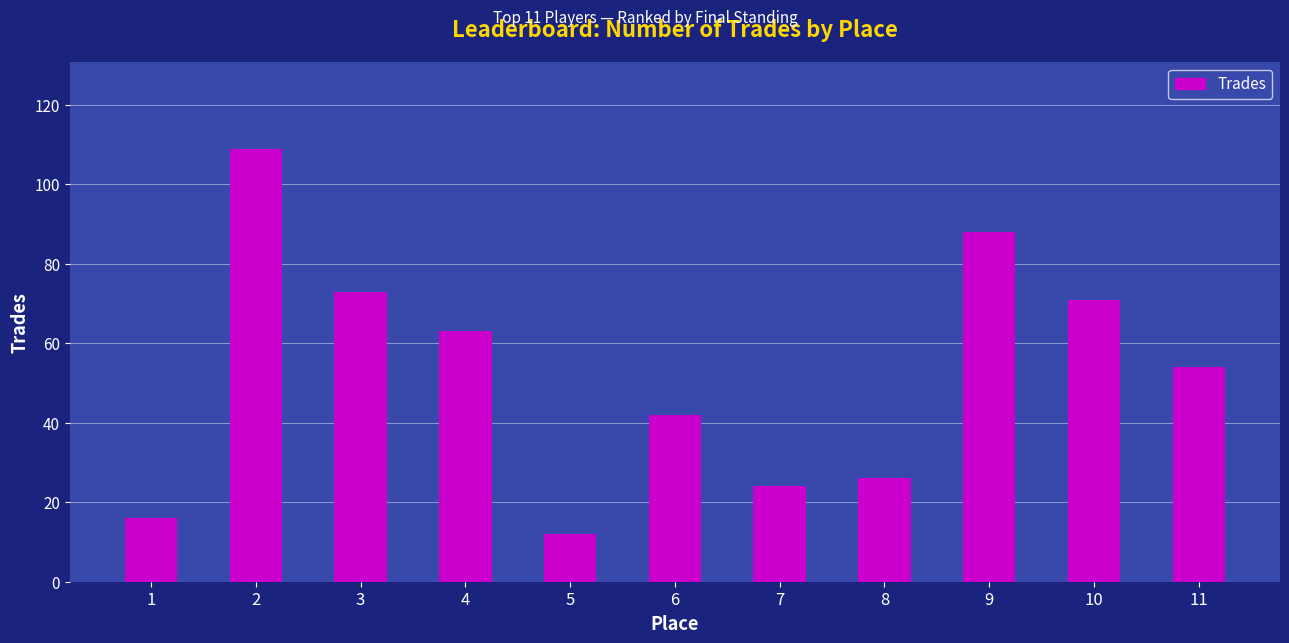

How many series are shown in this chart?

1